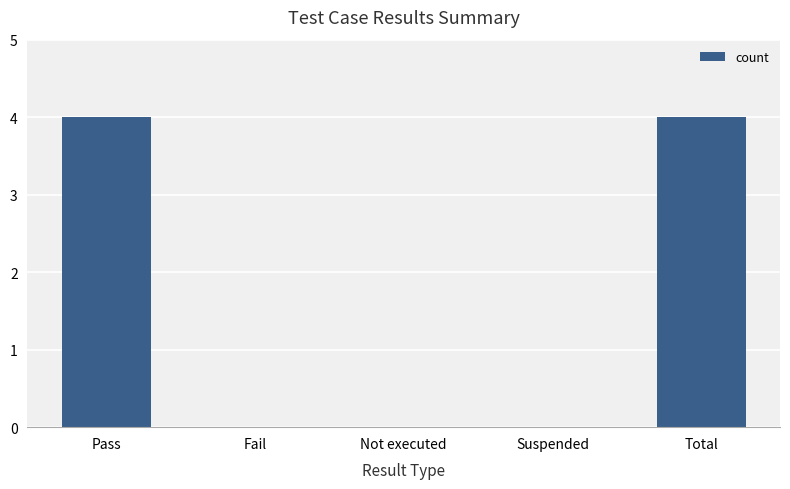

Reading left to right, what are all the values shown in this chart?

Pass=4	Fail=0	Not executed=0	Suspended=0	Total=4